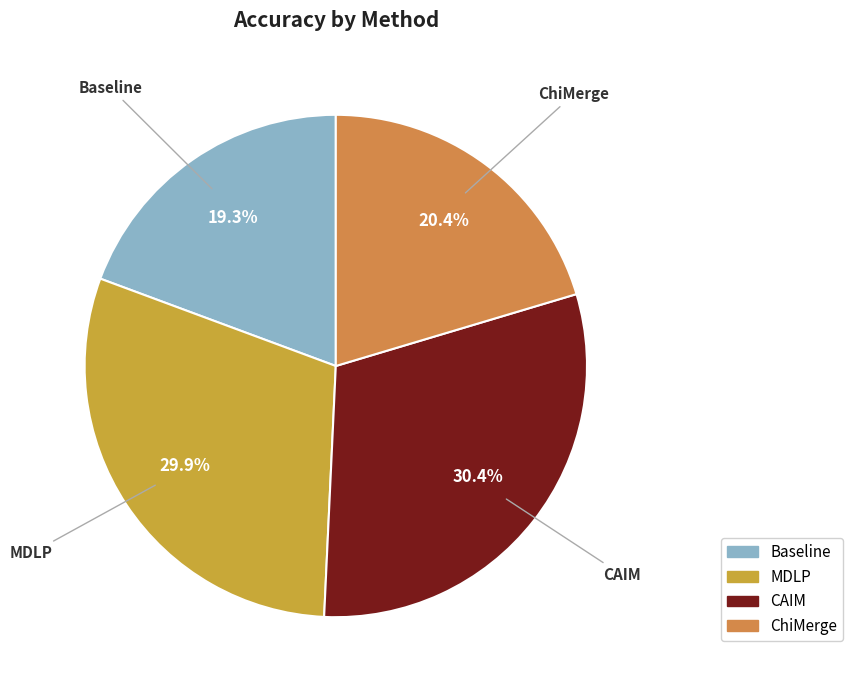

To the nearest percent, what is the difference between the Baseline and ChiMerge slice percentages?

1%